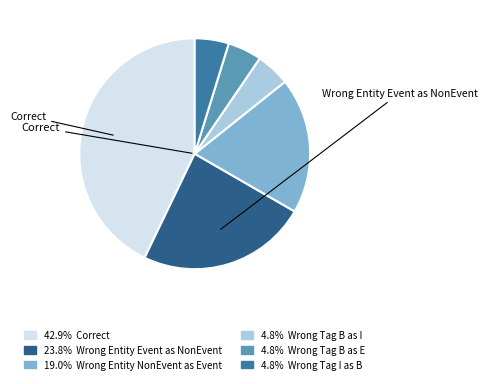

How many slices are in this pie chart?

6